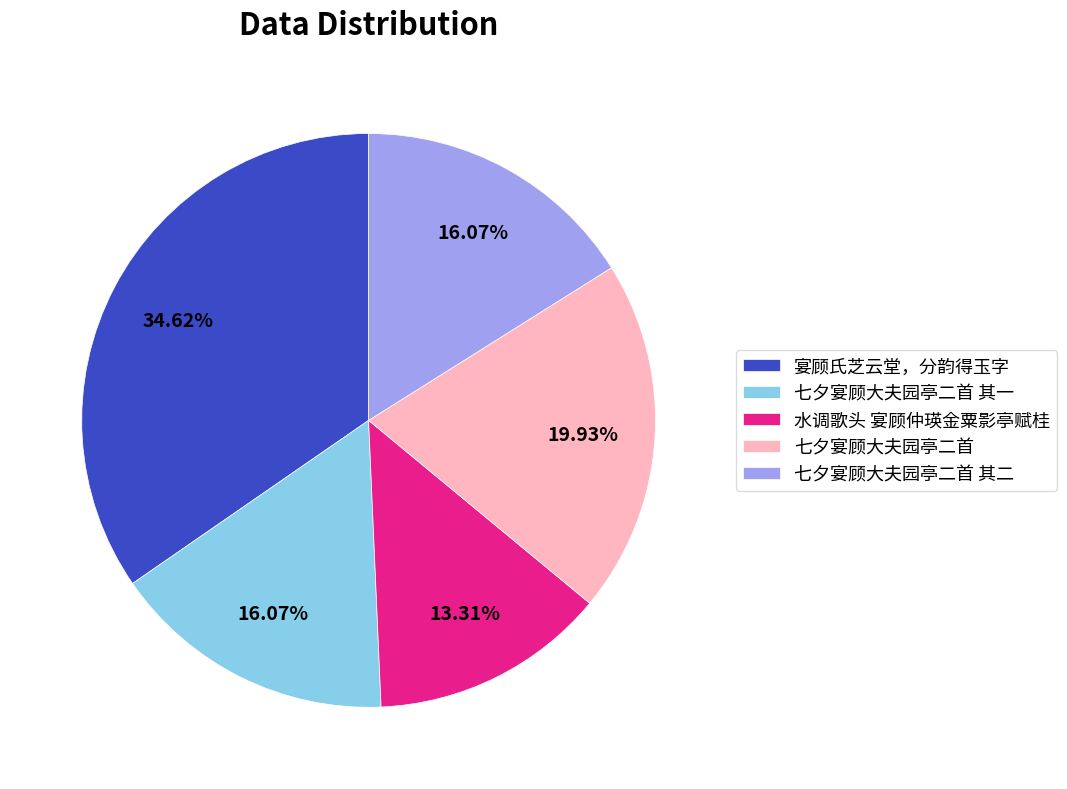

Which has a higher value, 七夕宴顾大夫园亭二首 or 七夕宴顾大夫园亭二首 其一?

七夕宴顾大夫园亭二首